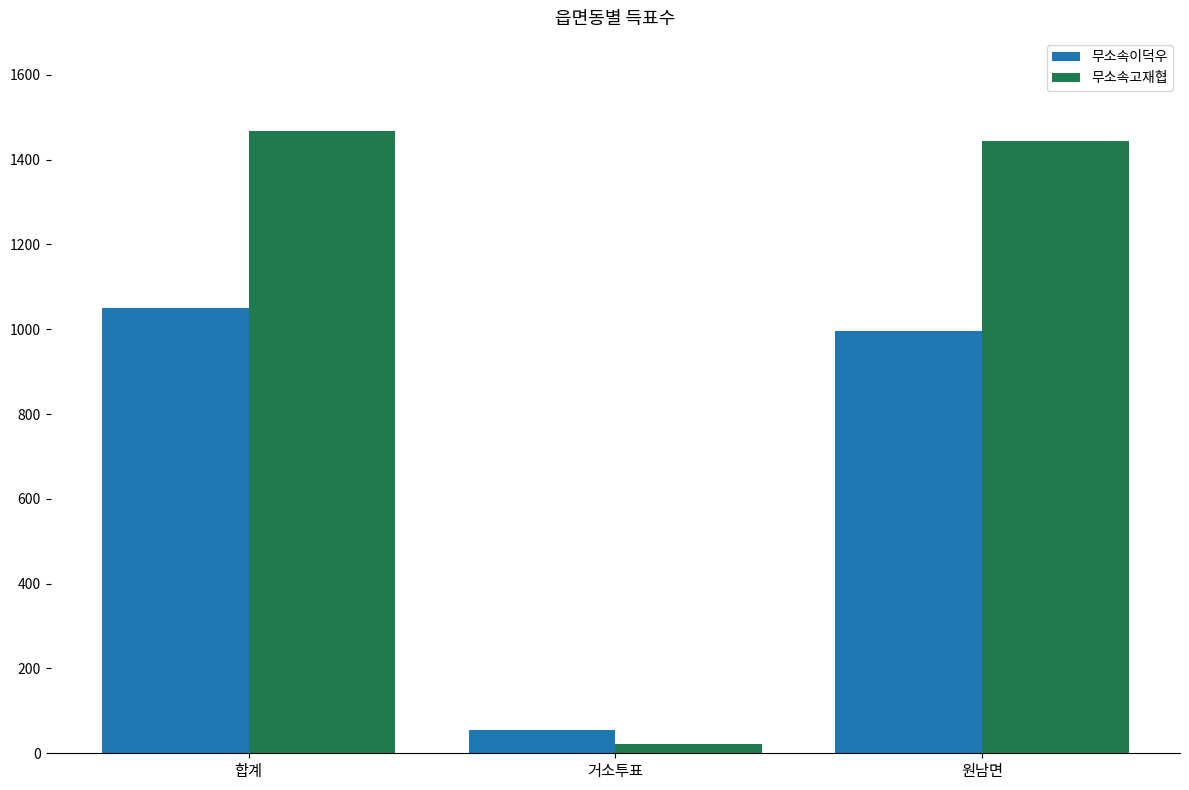

What position from the right is 원남면?

1